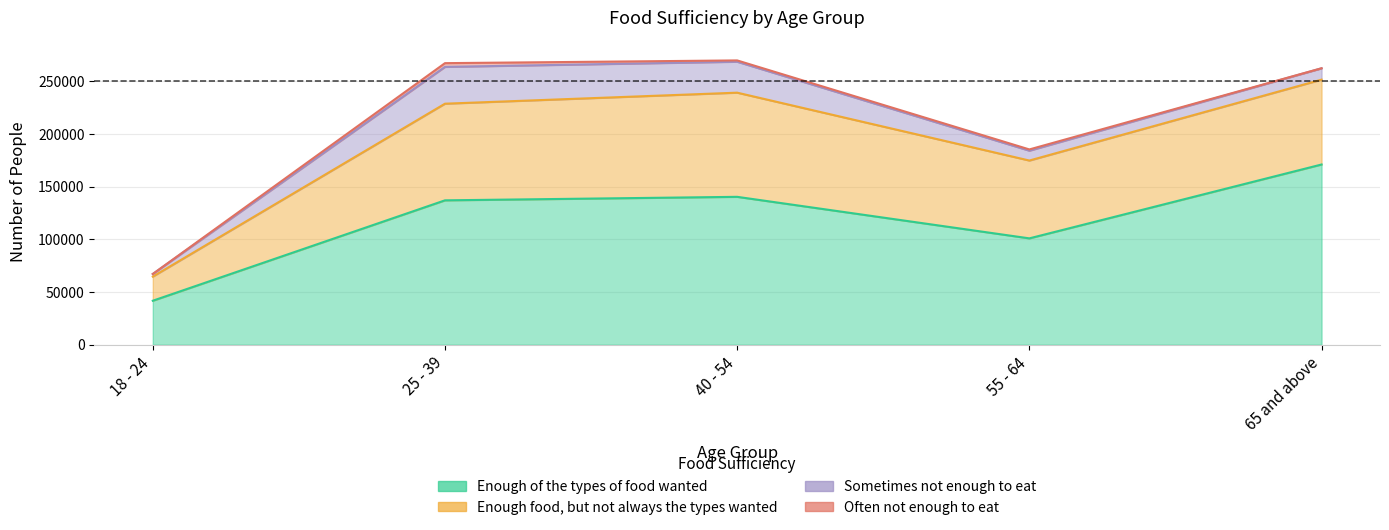

True or false: Enough food, but not always the types wanted and Sometimes not enough to eat cross at least once.

False